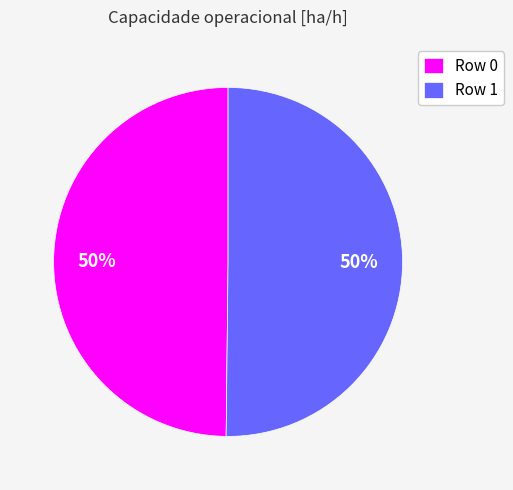

Combined, do Row 0 and Row 1 account for over 50%?

Yes